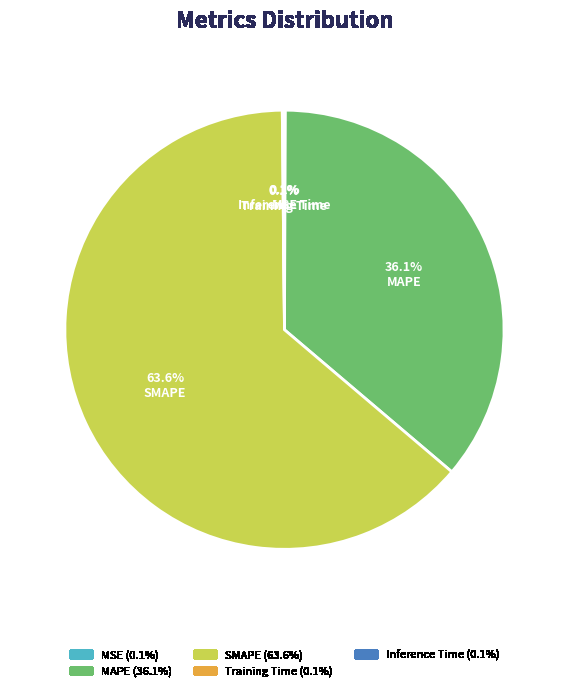

To the nearest percent, what portion does SMAPE represent?

64%